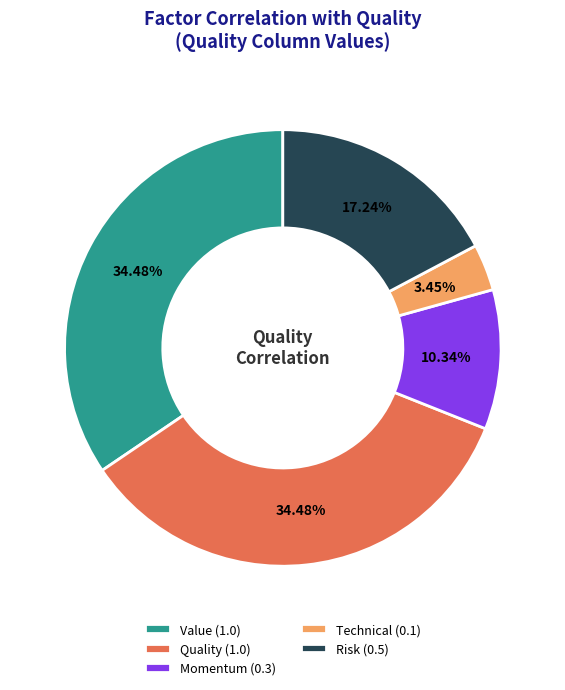

Is there a majority slice in this chart?

No